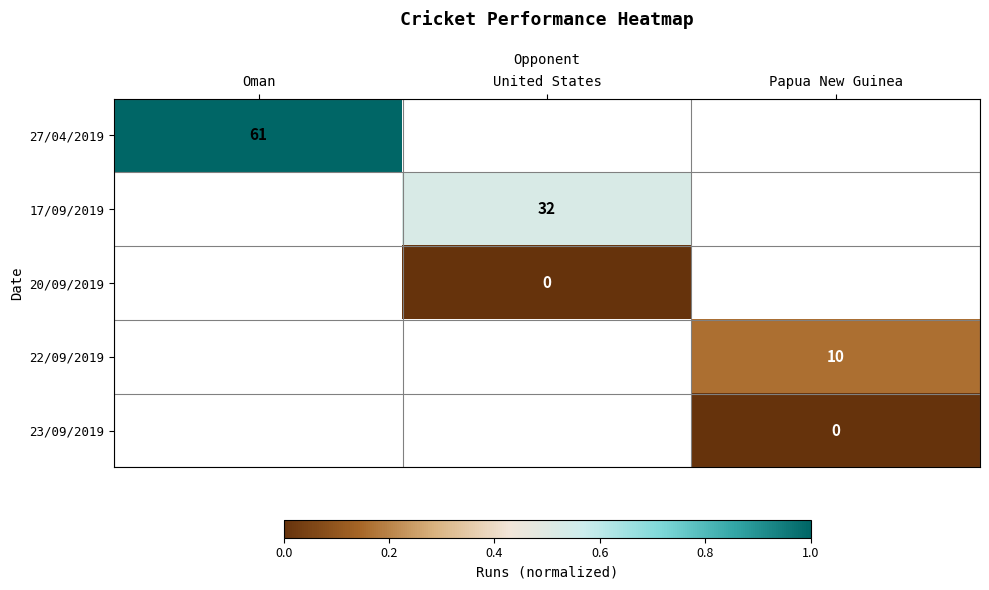

True or false: 27/04/2019 has a value of 61 at Oman.

True